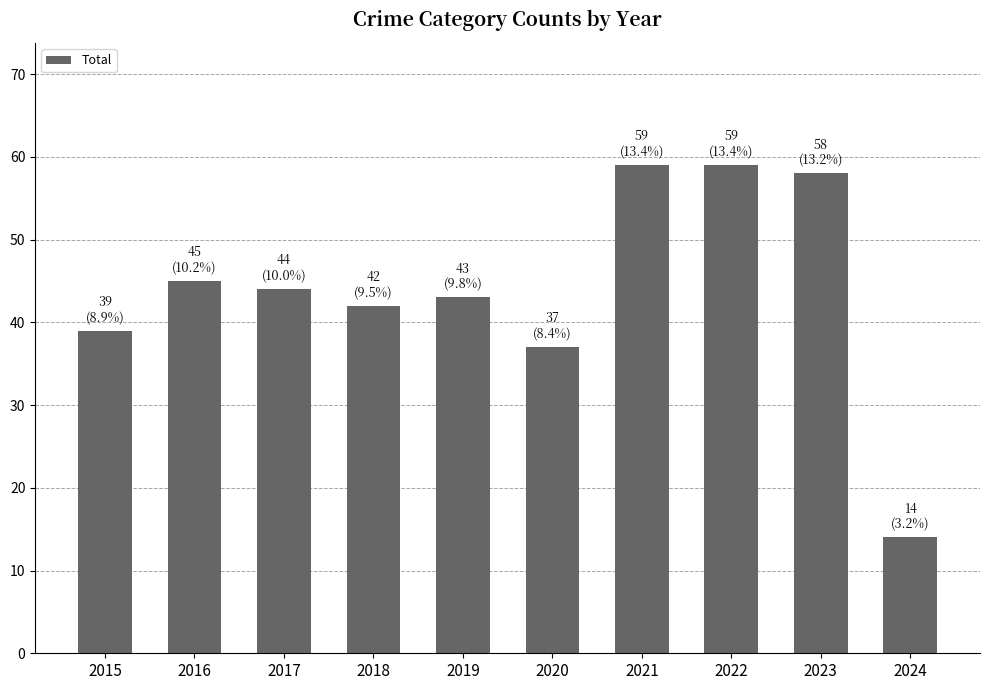

Are the bars grouped side by side (vs. stacked)?

No